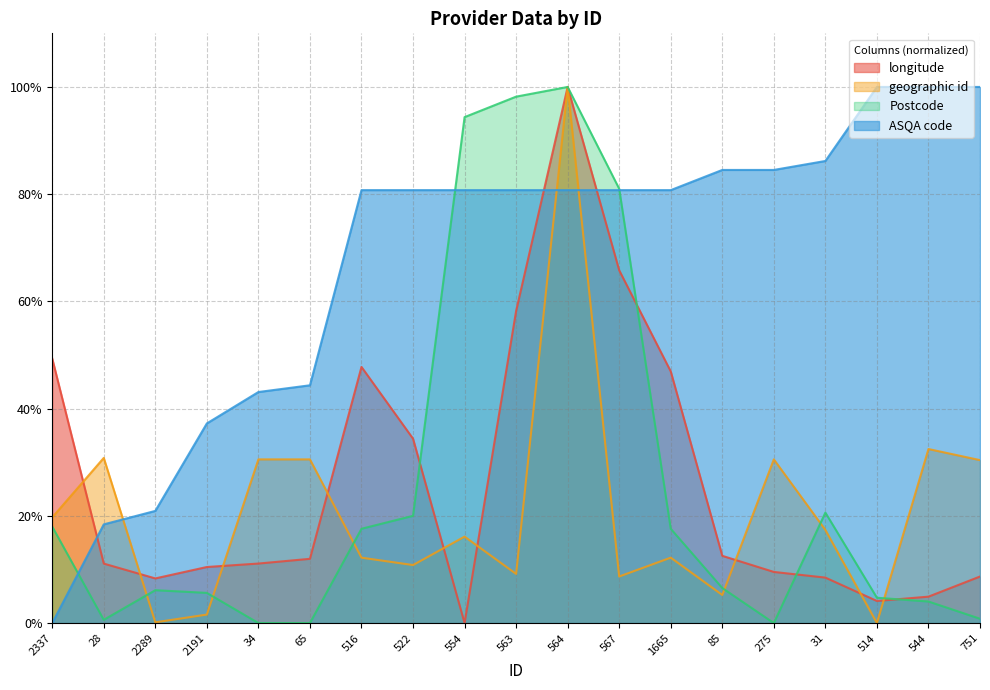

How many values in the geographic id series exceed 16?

10